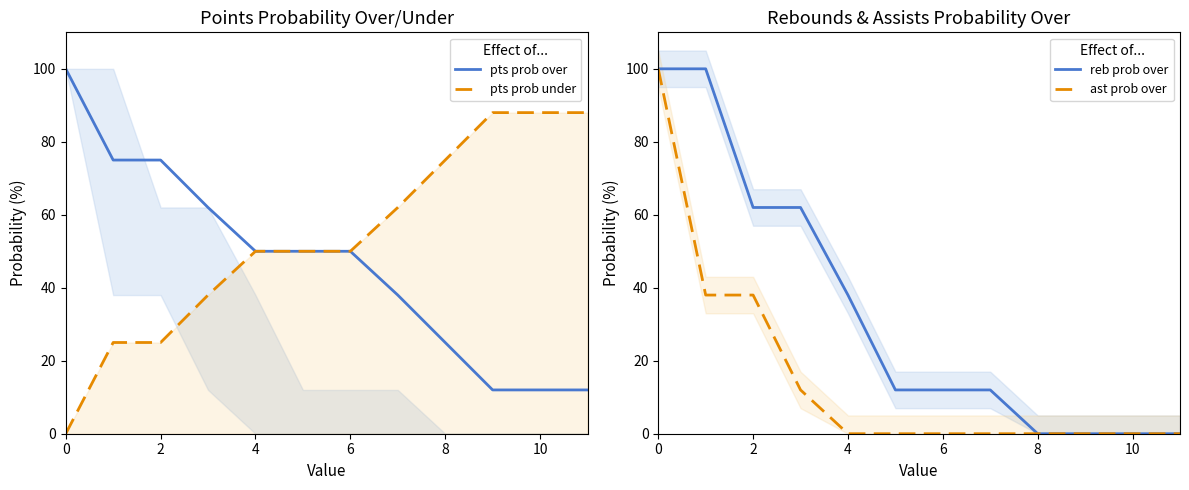

The ast prob over series shows -33 at 10. True or false?

False